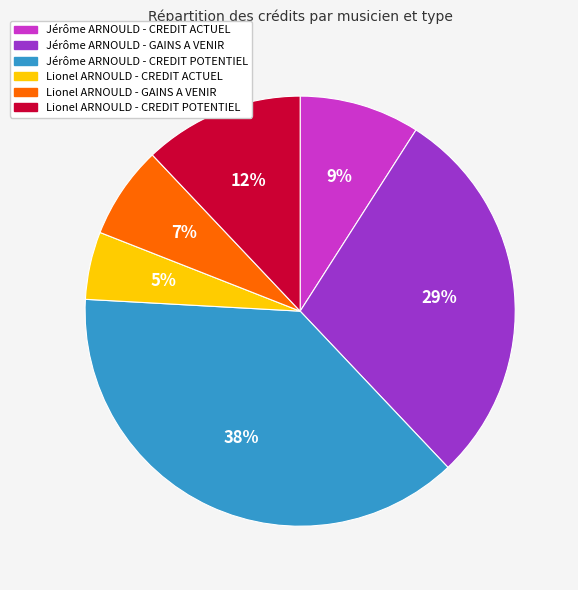

Which has a higher value, Jérôme ARNOULD - CREDIT POTENTIEL or Jérôme ARNOULD - CREDIT ACTUEL?

Jérôme ARNOULD - CREDIT POTENTIEL